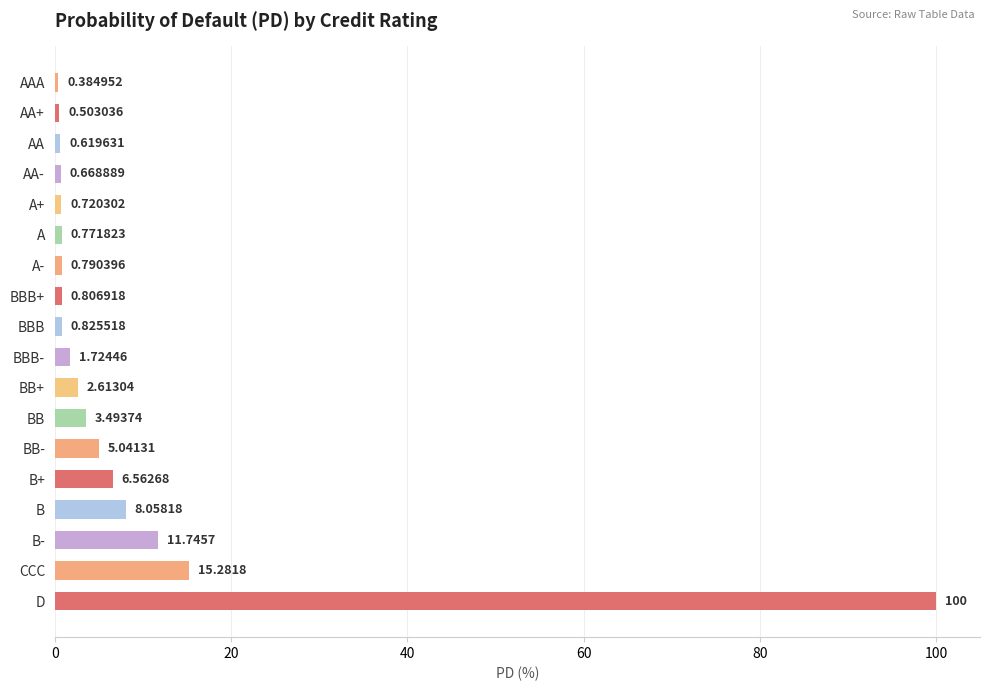

What is the sum of all values?

160.6